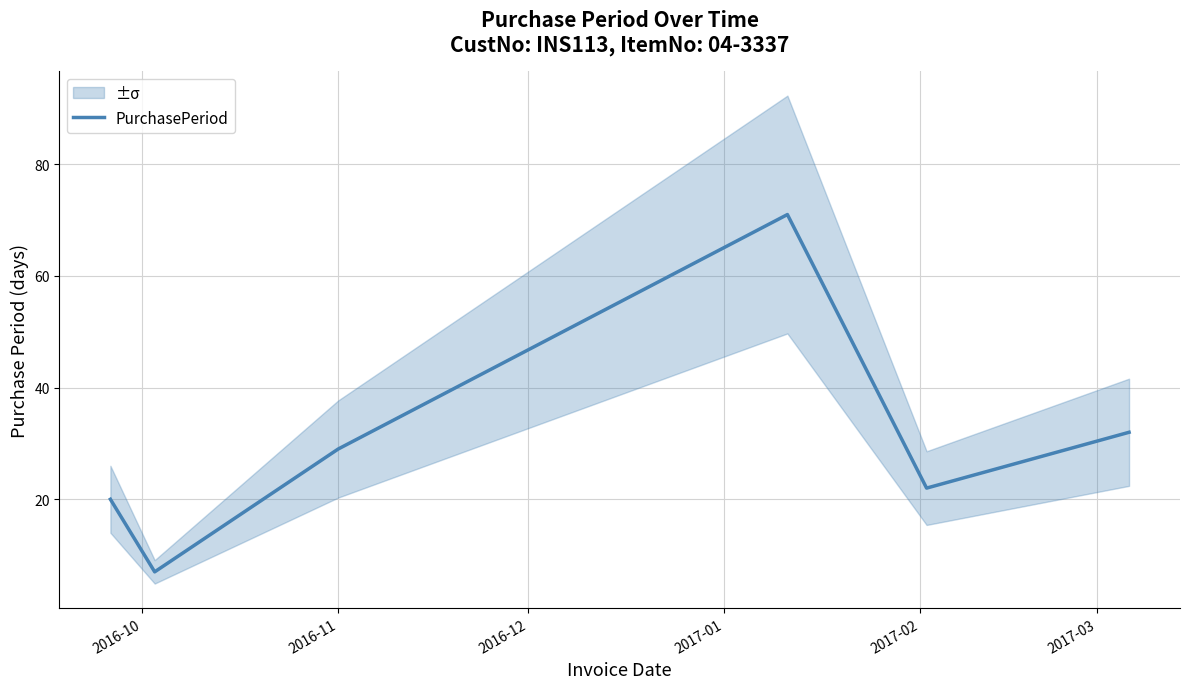

Count the number of values greater than 29.

2